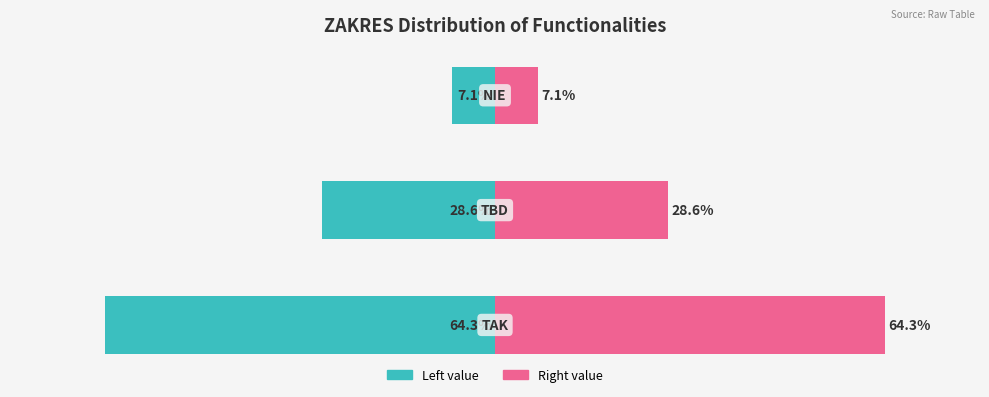

Reading left to right, what are all the values shown in this chart?

Count (left): −80=-64.3	−60=-28.6	−40=-7.1
Count (right): −80=64.3	−60=28.6	−40=7.1